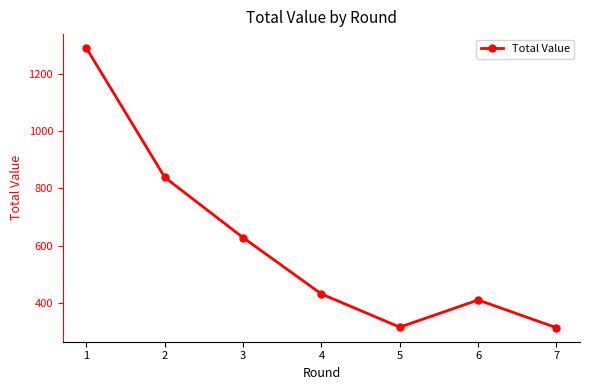

Does the chart have visible grid lines?

No